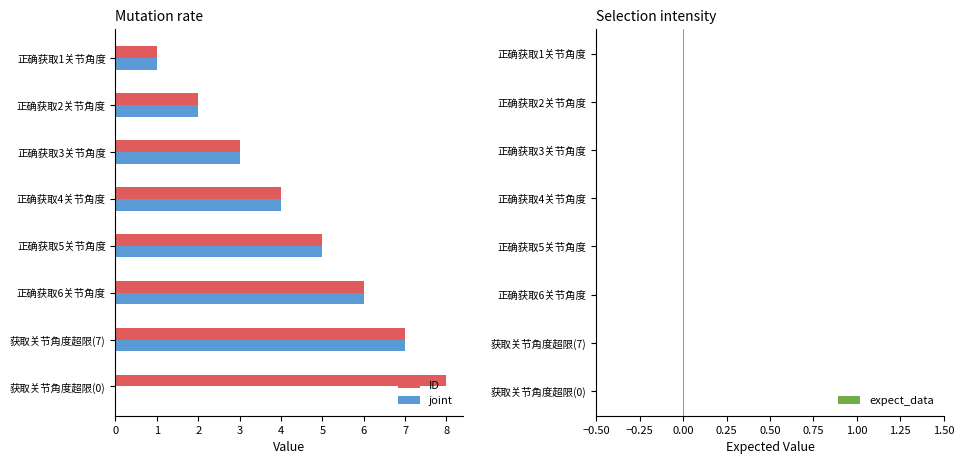

Which series changed the most between 正确获取2关节角度 and 获取关节角度超限(0)?

ID